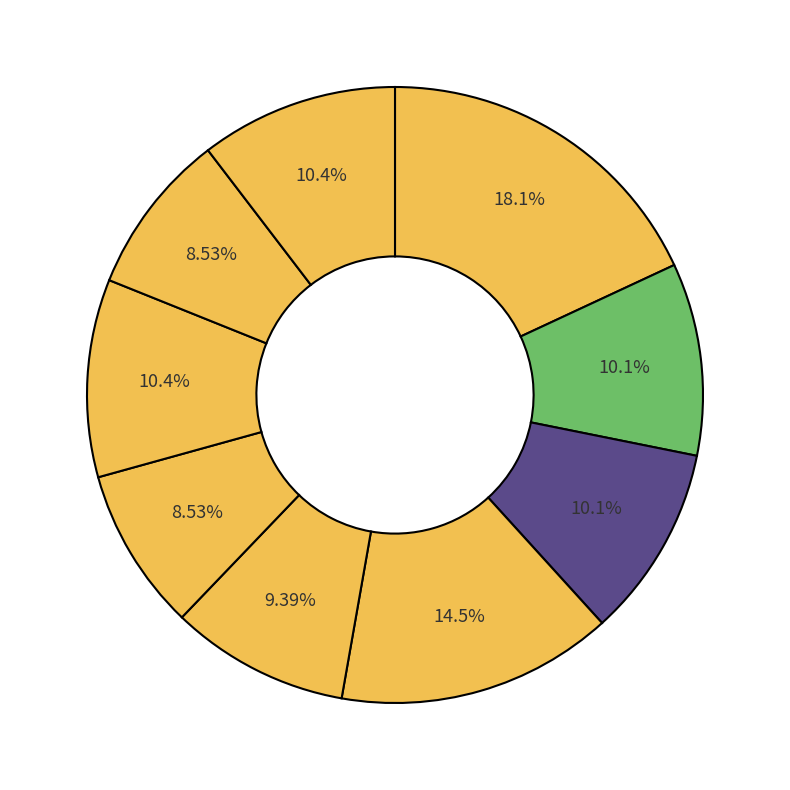

Does any single category account for the majority?

No